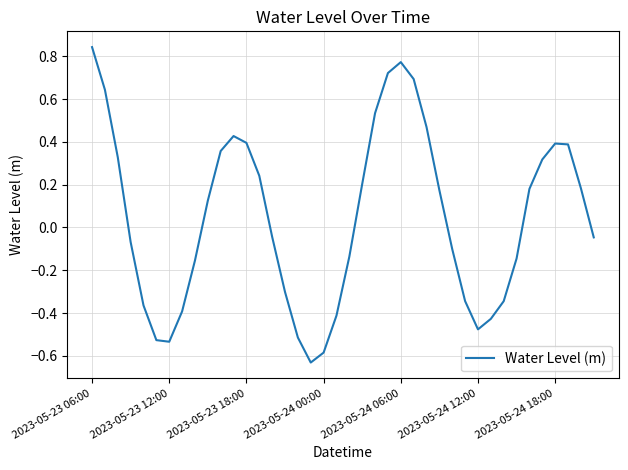

How many values are below zero?

20